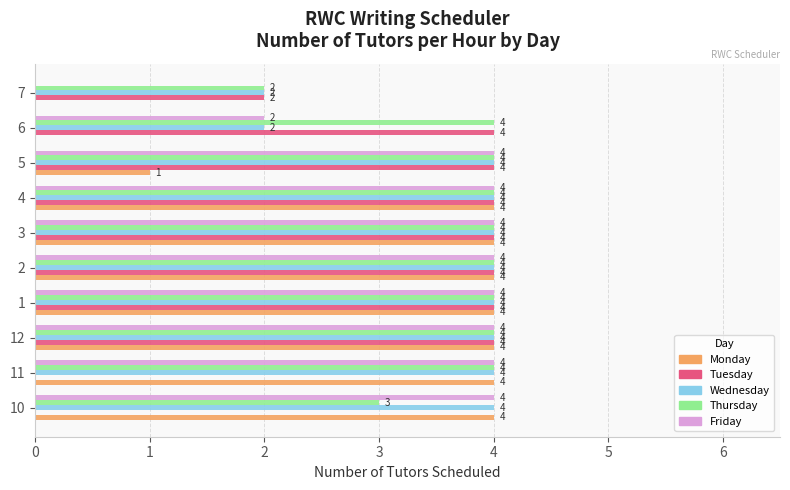

Which series has the largest total across all categories?

Thursday